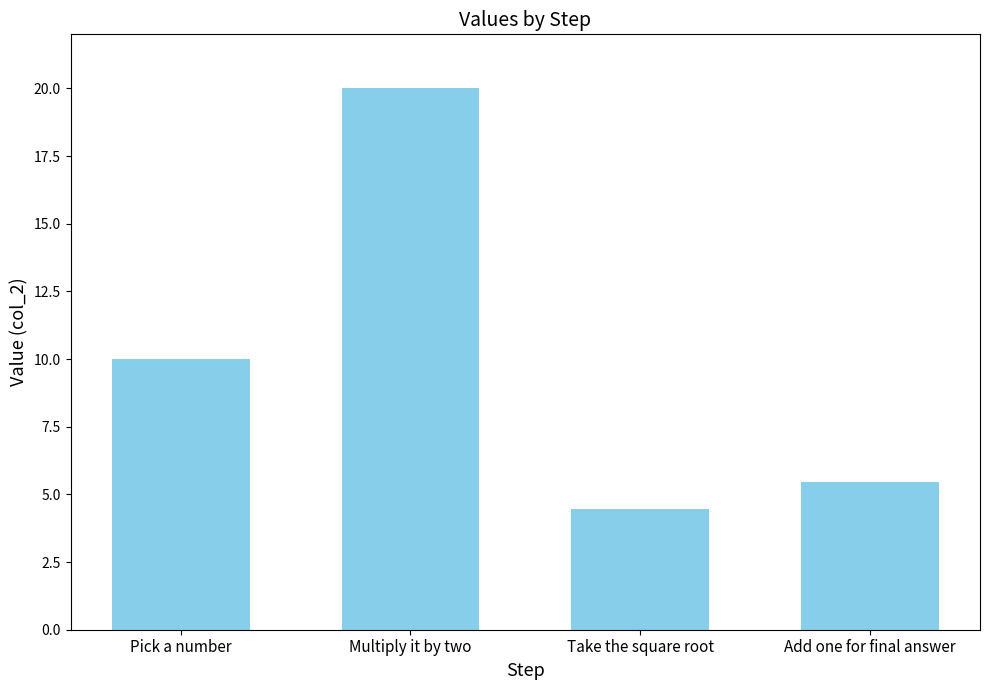

What is the difference between the maximum and minimum values?

15.5